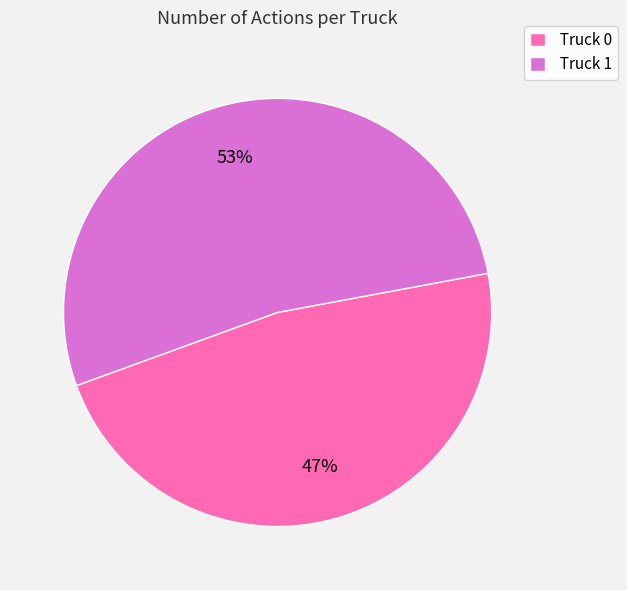

To the nearest percent, what portion does Truck 0 represent?

47%